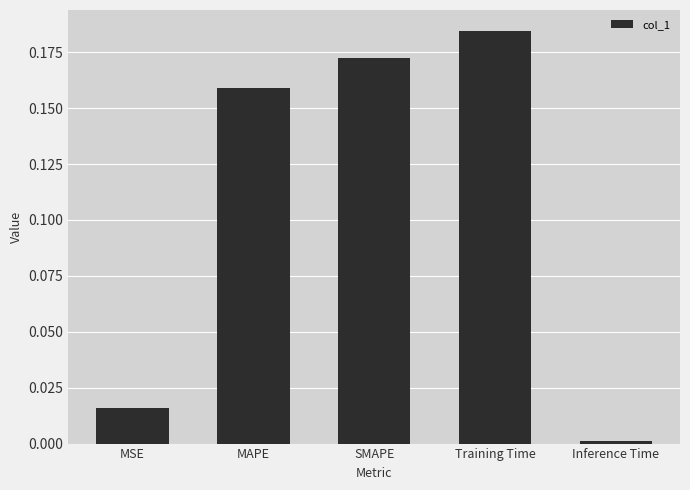

At which category does the chart reach its peak across all series?

Training Time